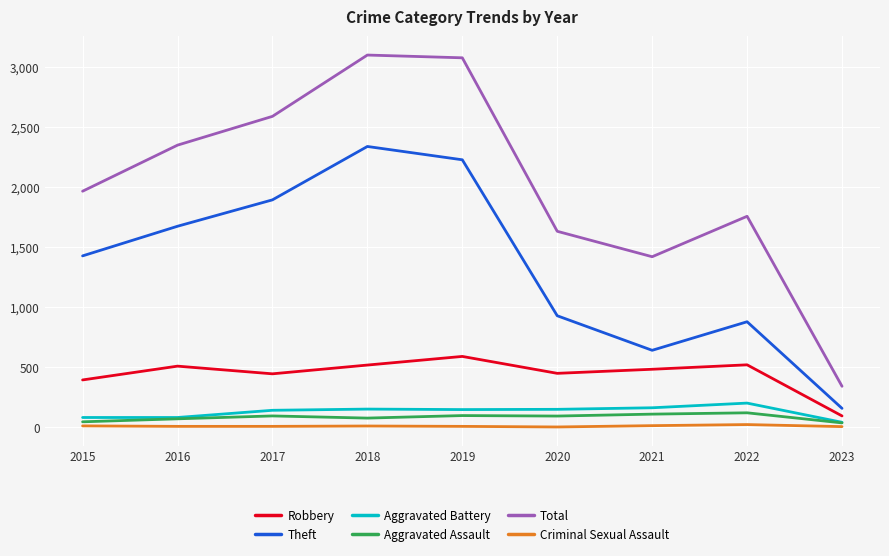

What is the approximate value of Aggravated Battery at 2015, to the nearest 5?

80